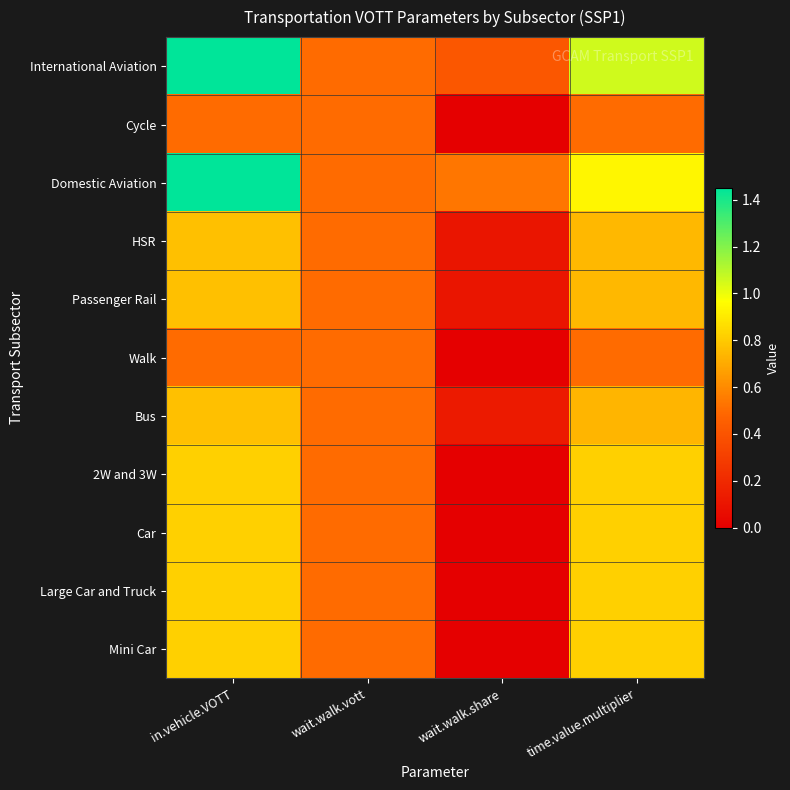

Which has a higher value, in.vehicle.VOTT or wait.walk.vott?

in.vehicle.VOTT